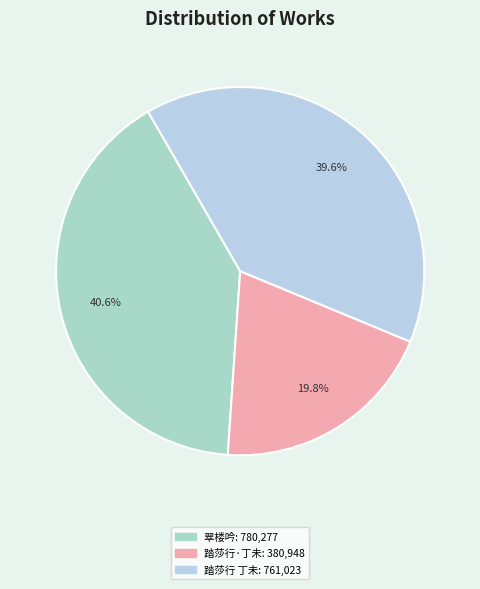

Count the number of slices in the pie.

3